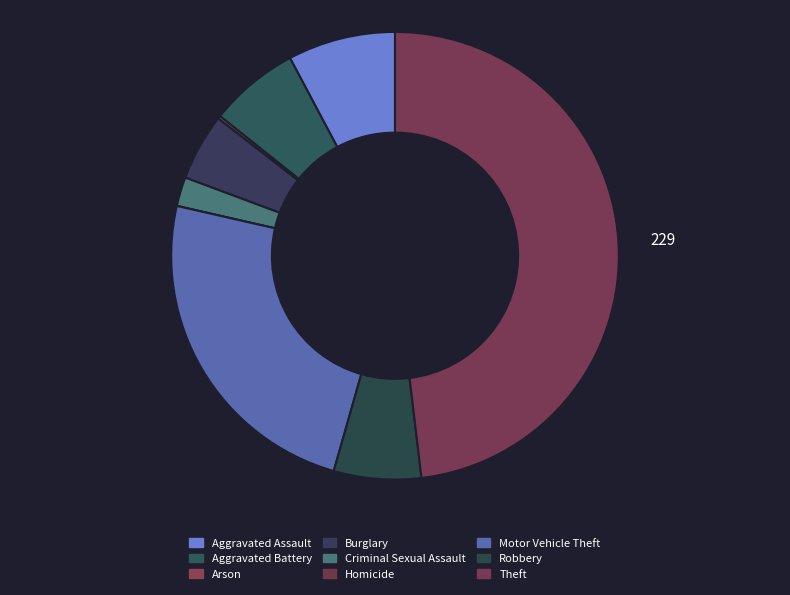

How many segments does this pie chart have?

9